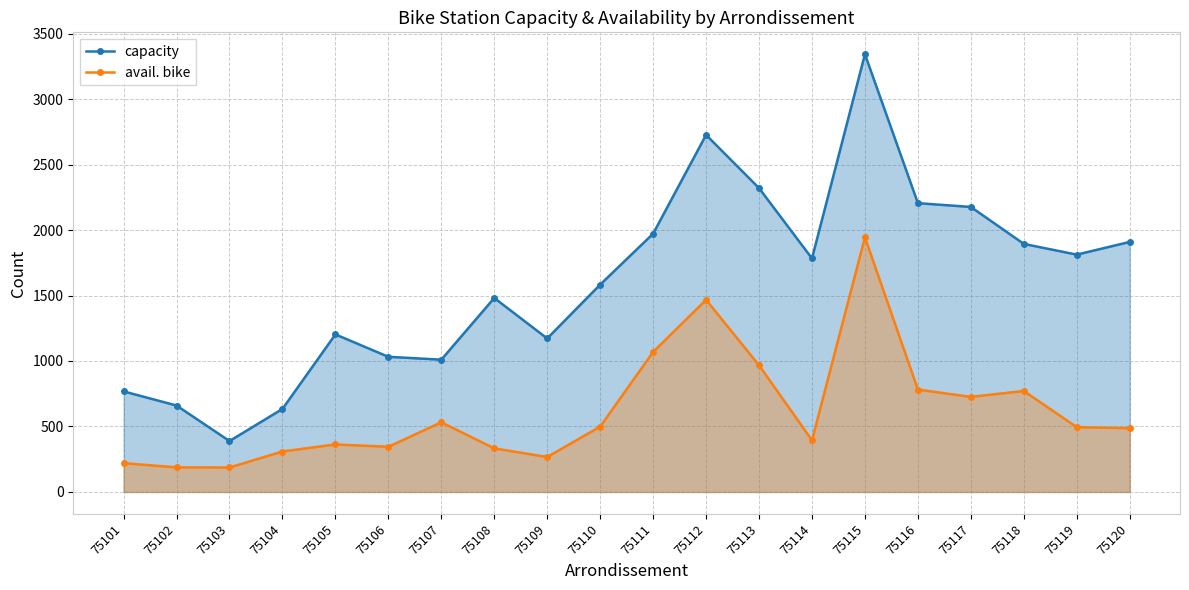

Which series has the largest range (max minus min)?

capacity